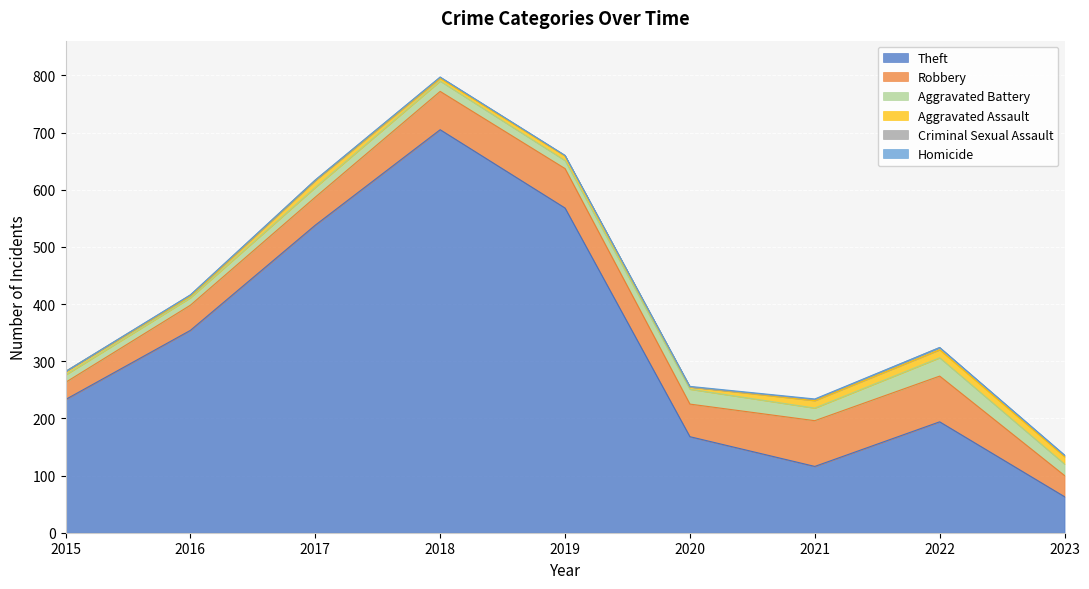

Reading right to left, list all the values displayed in this chart.

Theft: 2023=63	2022=194	2021=116	2020=168	2019=568	2018=705	2017=538	2016=354	2015=233
Robbery: 2023=37	2022=80	2021=80	2020=57	2019=69	2018=67	2017=49	2016=44	2015=30
Aggravated Battery: 2023=20	2022=32	2021=22	2020=26	2019=14	2018=18	2017=17	2016=13	2015=13
Aggravated Assault: 2023=13	2022=14	2021=13	2020=4	2019=8	2018=5	2017=12	2016=3	2015=6
Criminal Sexual Assault: 2023=2	2022=4	2021=2	2020=0	2019=1	2018=2	2017=1	2016=2	2015=0
Homicide: 2023=1	2022=0	2021=1	2020=1	2019=0	2018=0	2017=0	2016=0	2015=0